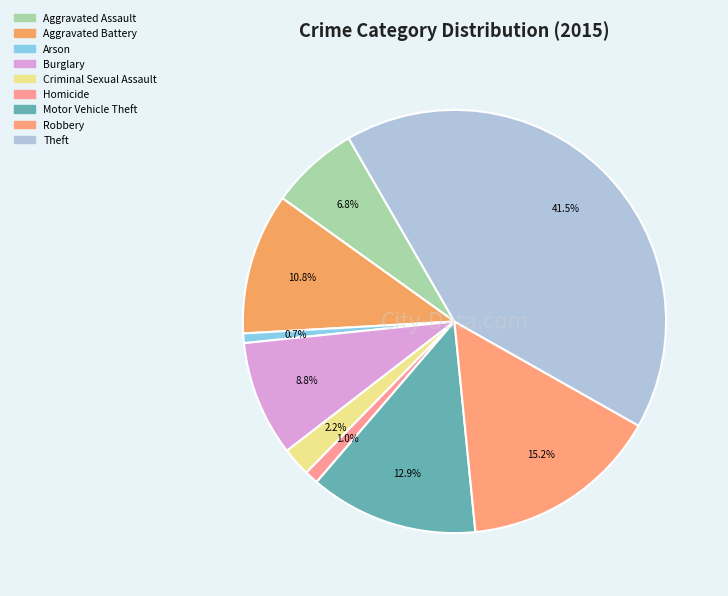

Which category has the smallest portion of the pie?

Arson